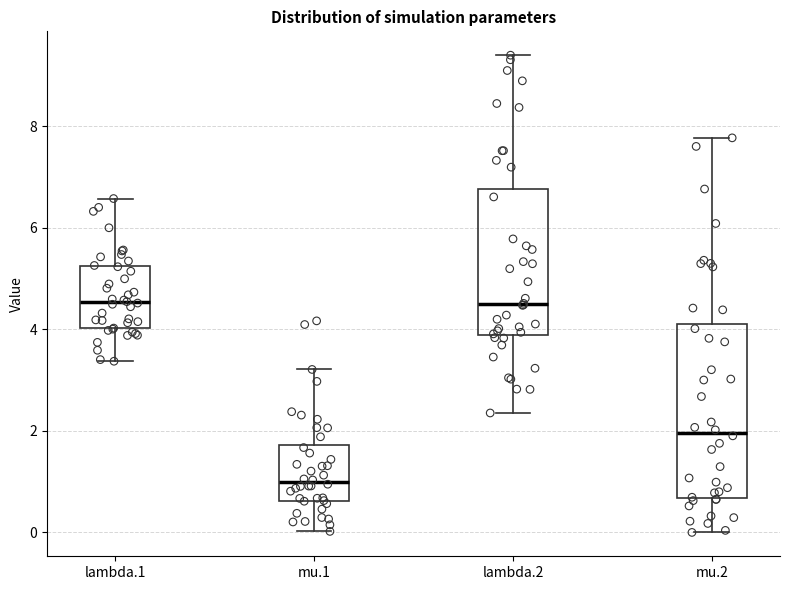

Where does the median line of the box for lambda.2 sit on the y-axis? The values are not printed on the chart, so give them approximately, as read against the axis.

4.4